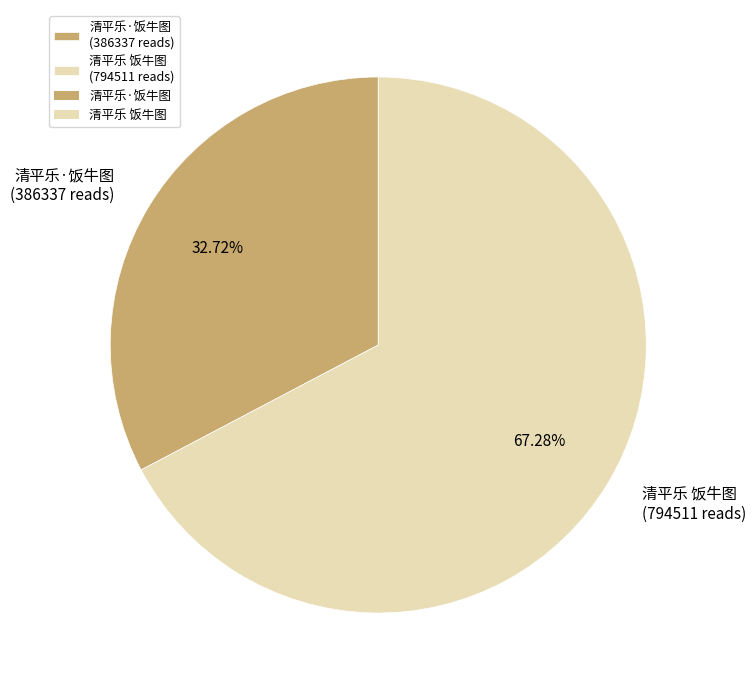

Rank the categories by value from lowest to highest.

清平乐·饭牛图, 清平乐 饭牛图